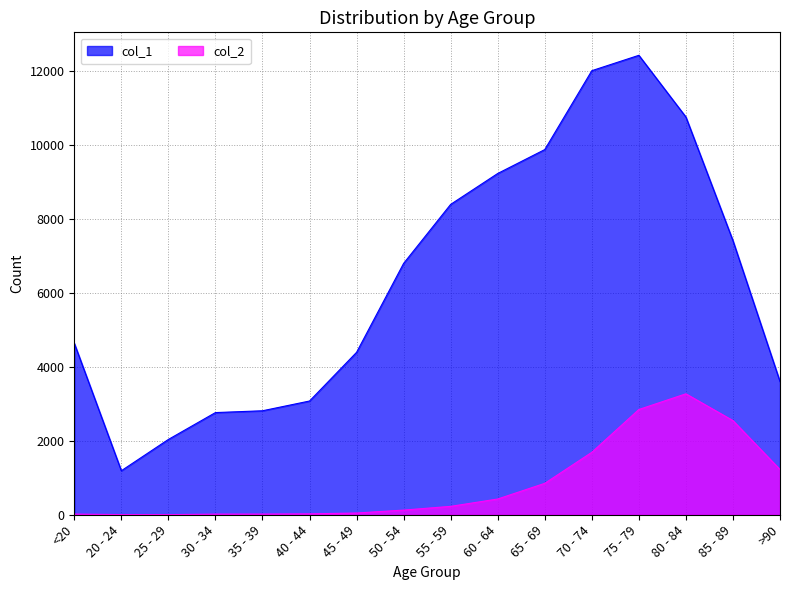

What is the difference between the col_2 values at 45 - 49 and <20?

29